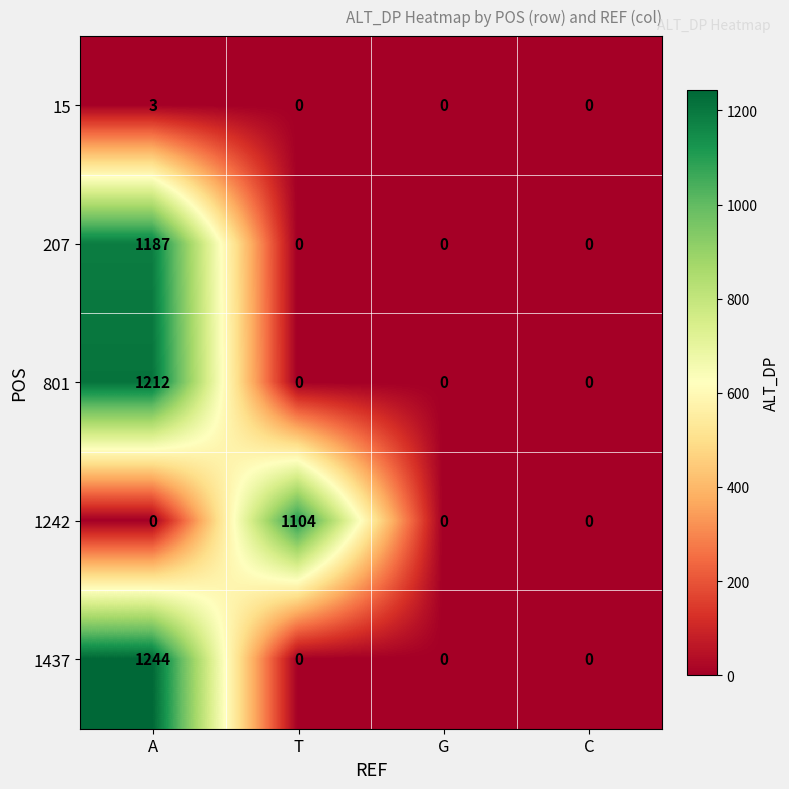

Count the 1242 values in the range 0 to 1104.

4